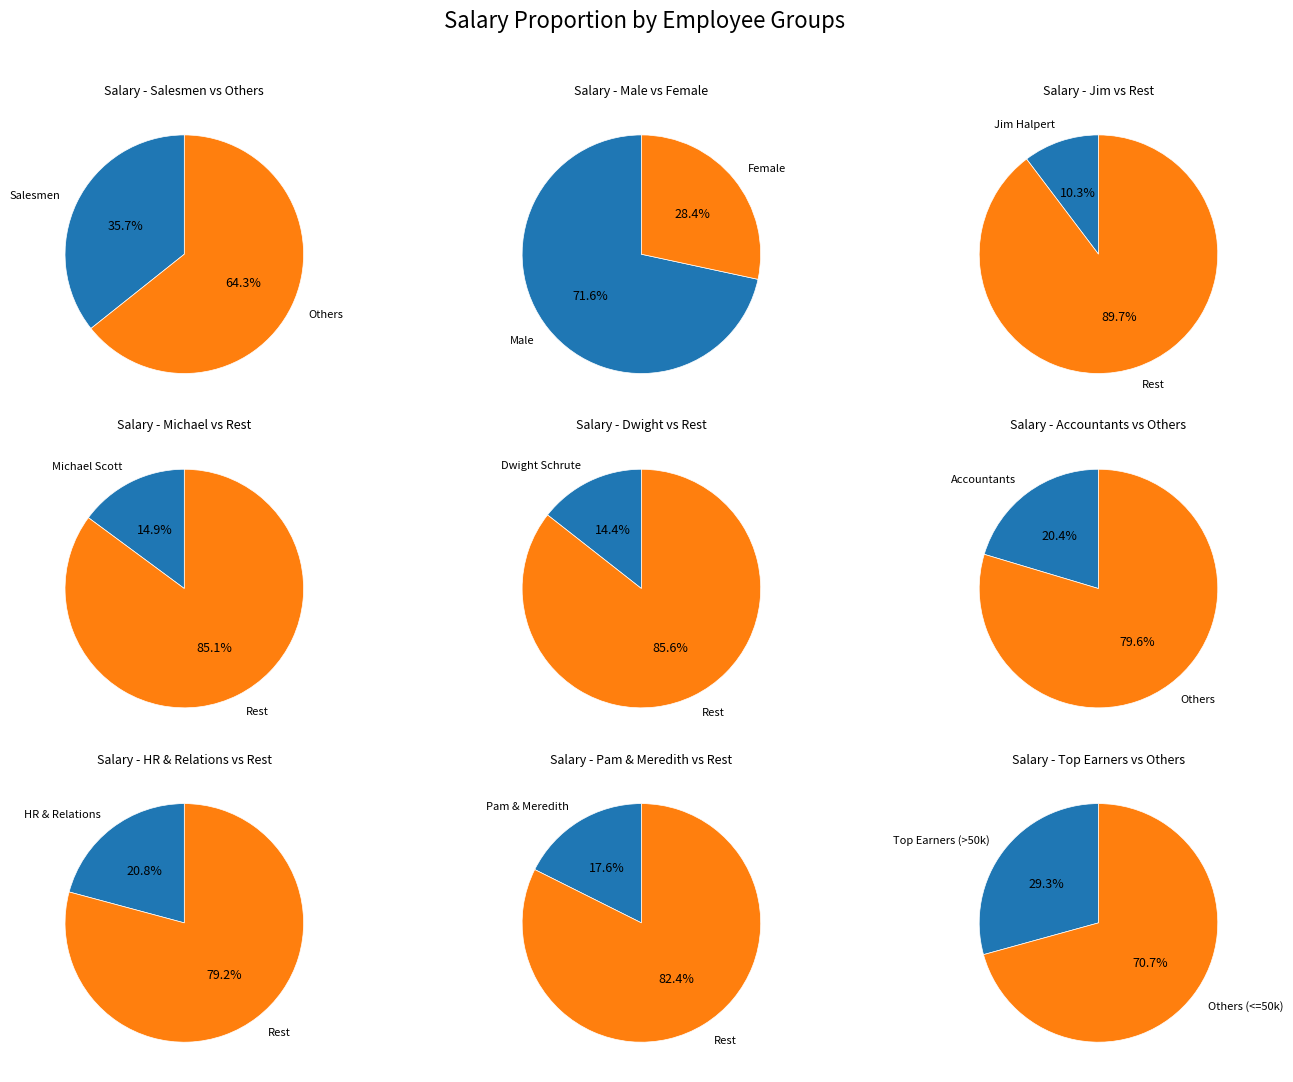

Count the number of slices in the pie.

9